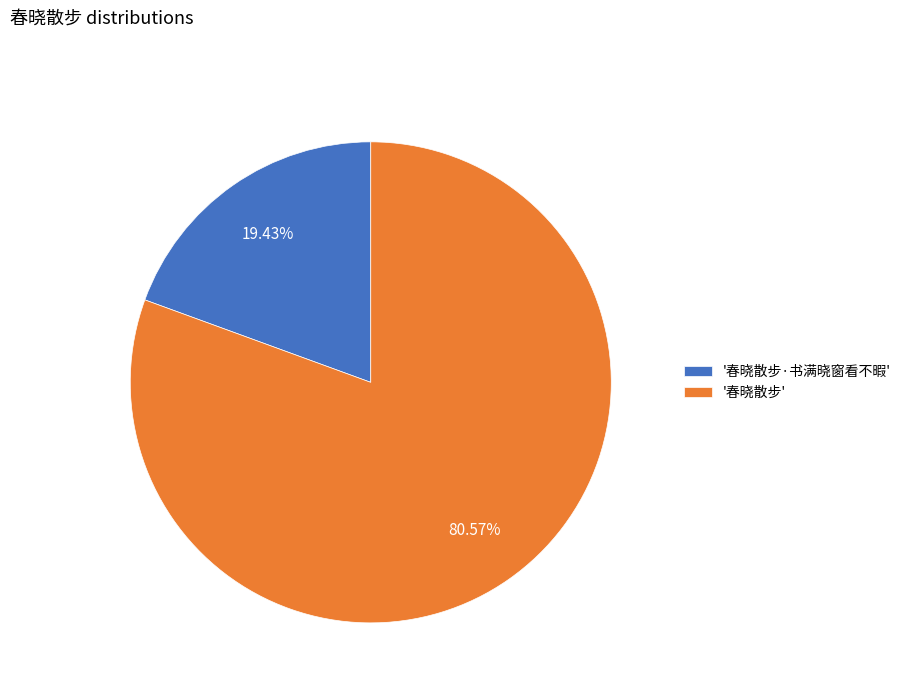

Combined, do '春晓散步' and '春晓散步·书满晓窗看不暇' account for over 50%?

Yes